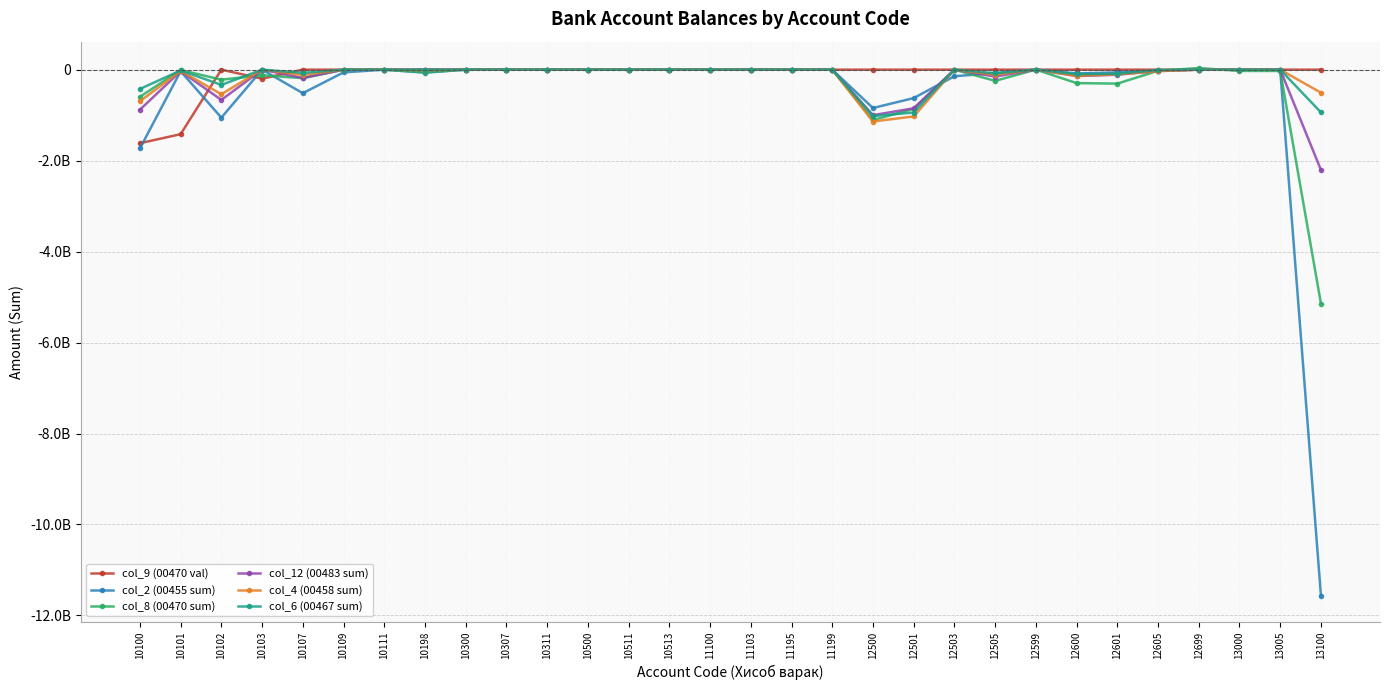

What is the difference between the maximum and minimum values in the col_2 (00455 sum) series?

11566583279.7